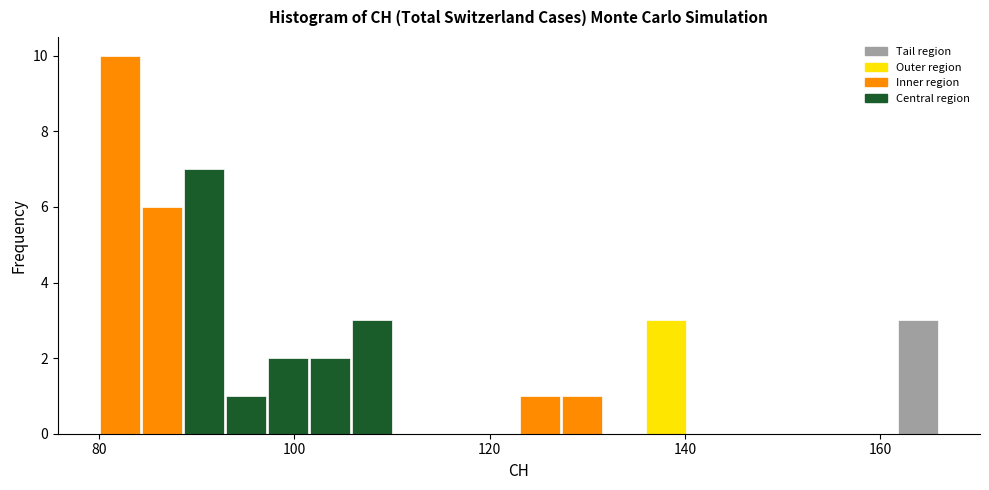

Around what value on the x-axis is the tallest bar? Give the approximate position of its centre, as read against the axis.

82